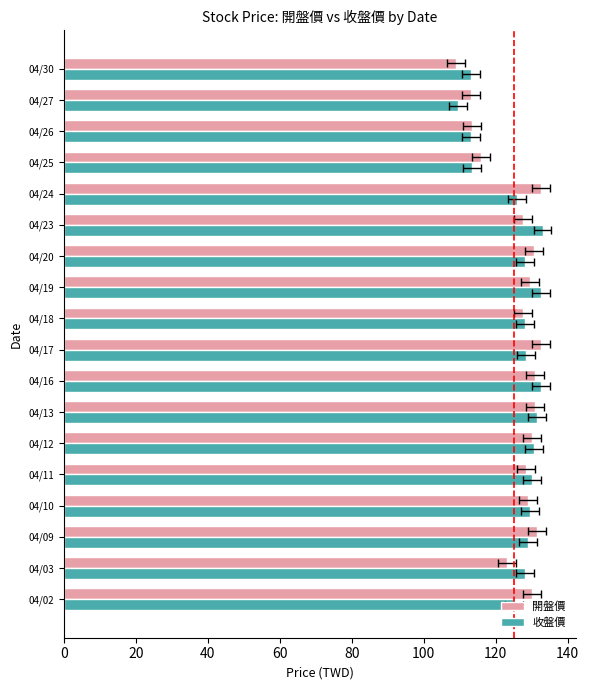

At how many categories does at least one series exceed 126?

14